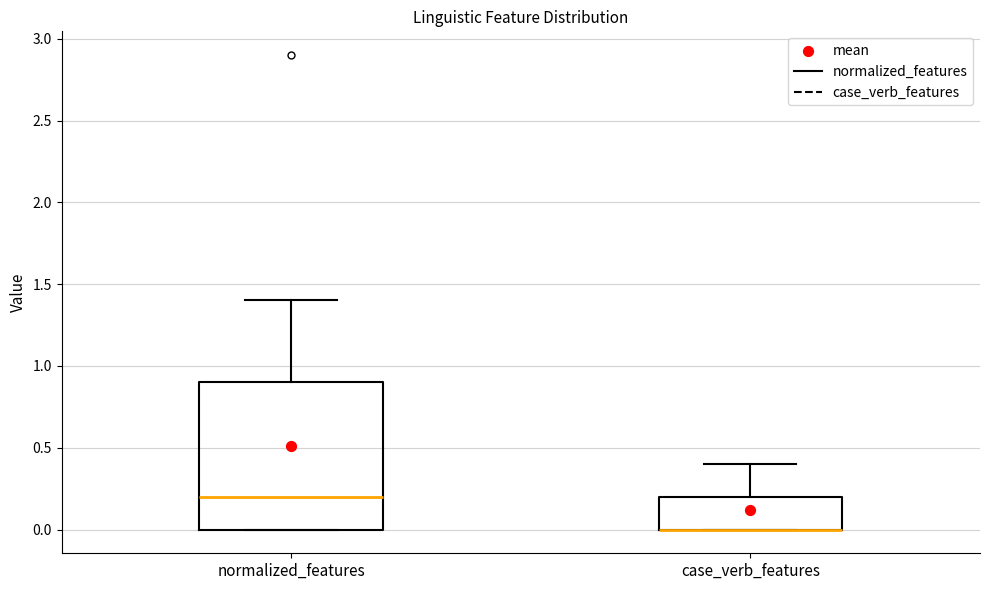

Comparing the boxes themselves (not the whiskers), which one is the tallest?

normalized_features